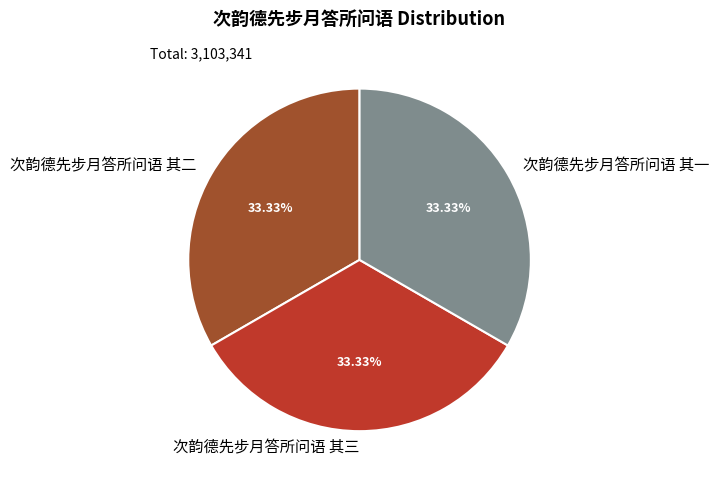

What percentage is NOT represented by 次韵德先步月答所问语 其二?

66.7%